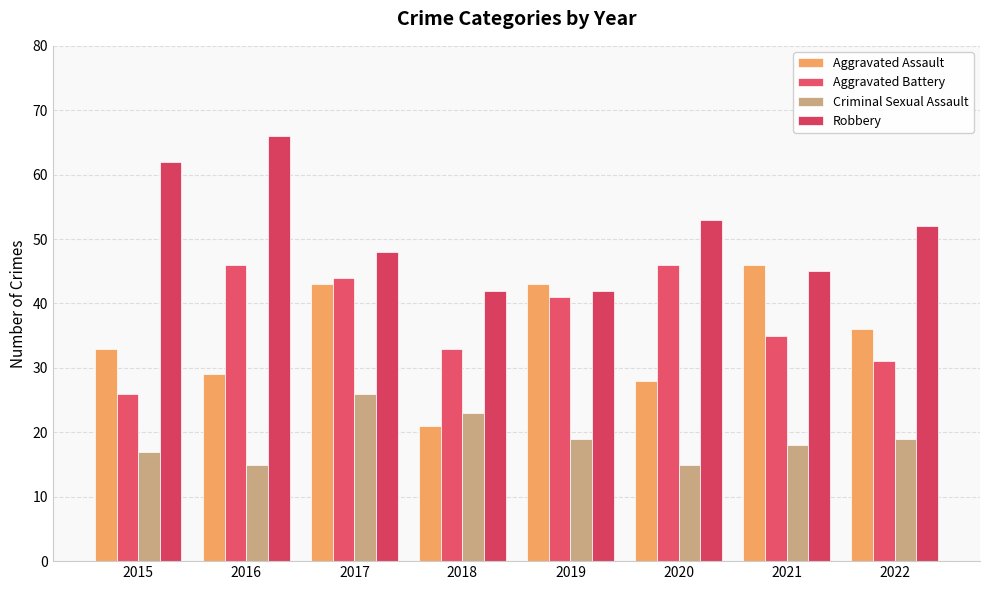

What is the difference between the Aggravated Battery values at 2021 and 2022?

4